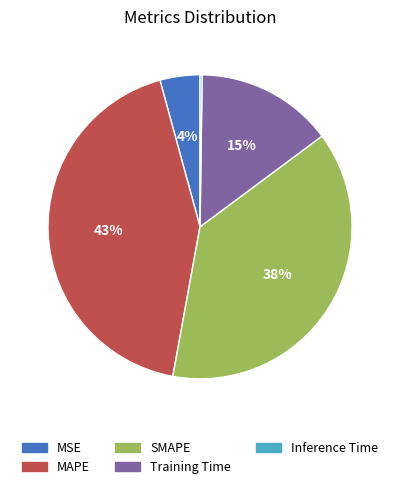

Which has a higher value, MSE or MAPE?

MAPE